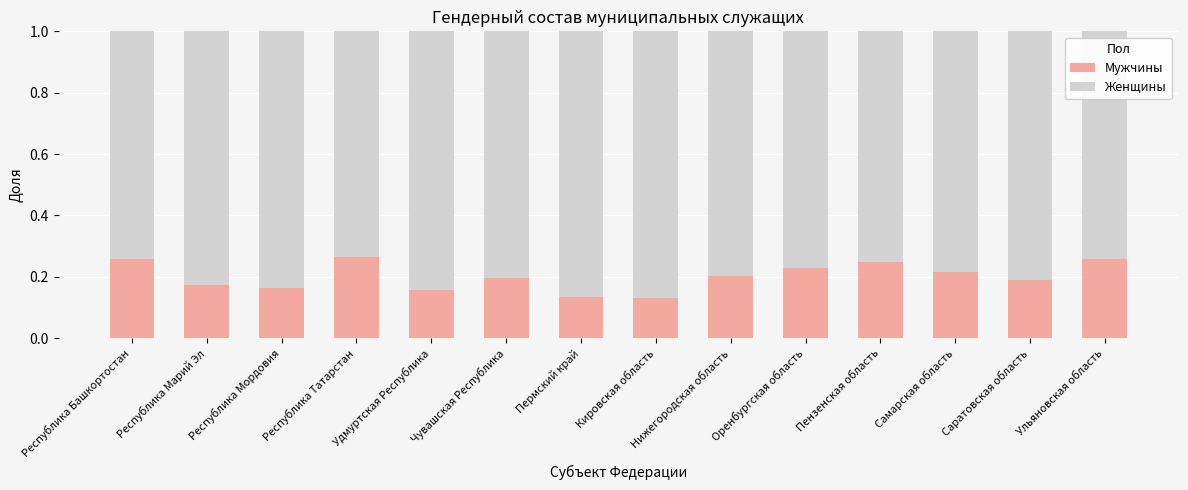

True or false: Мужчины has a value of 0.3 at Саратовская область.

False